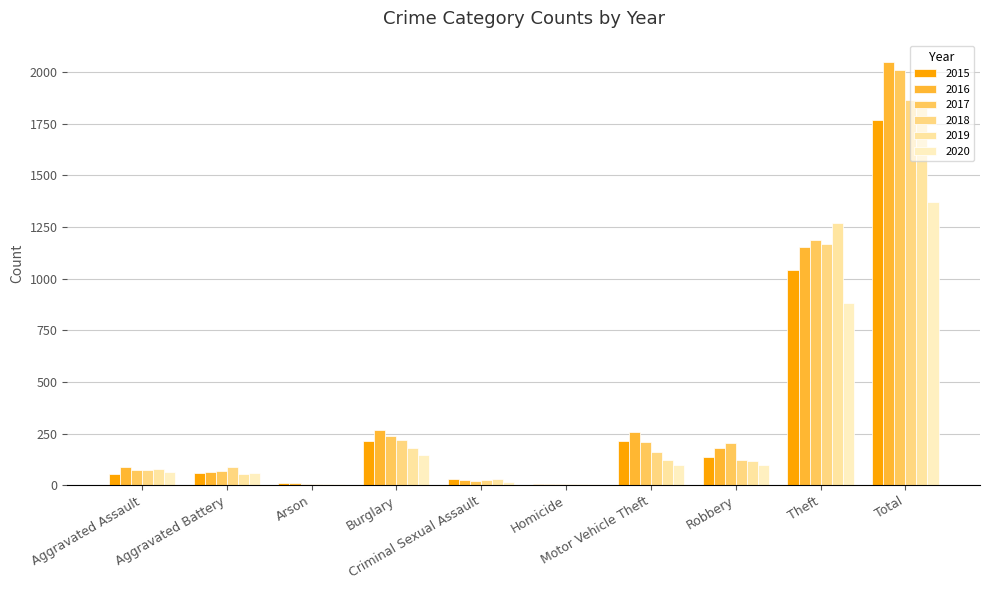

The 2015 series shows 13 at Arson. True or false?

False